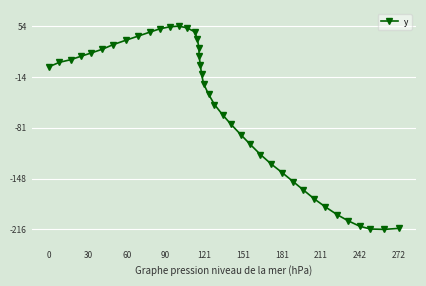

What is the maximum value shown in the chart?

53.7